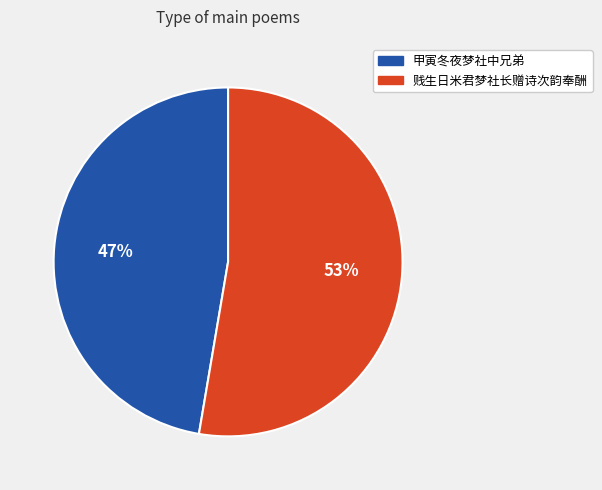

Which category has the smallest portion of the pie?

甲寅冬夜梦社中兄弟